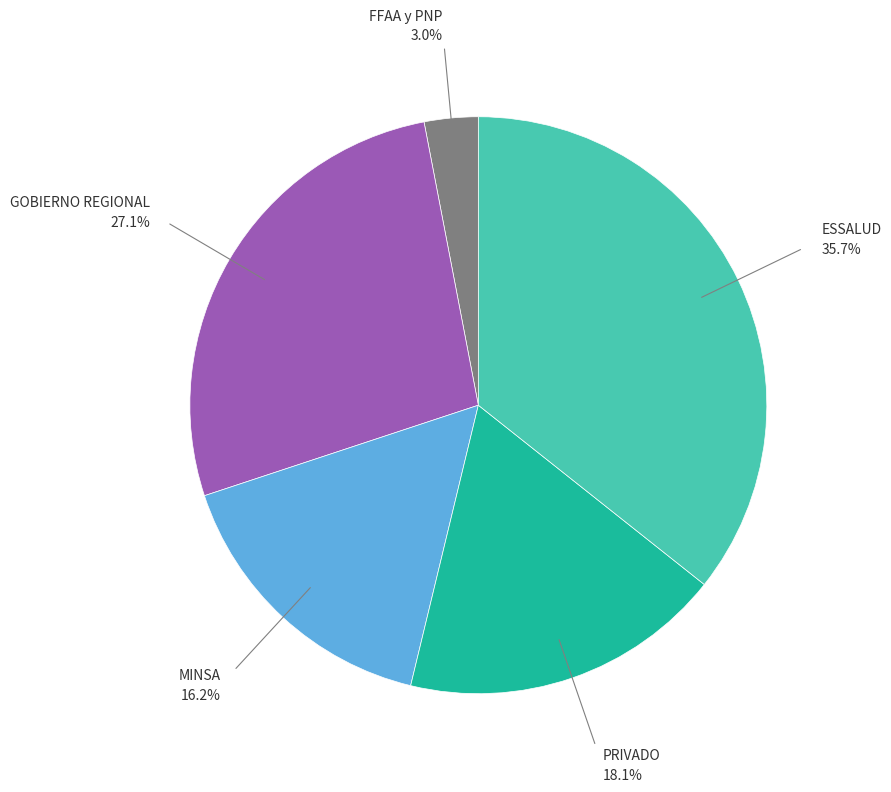

What percentage is the MINSA slice, to the nearest percent?

16%